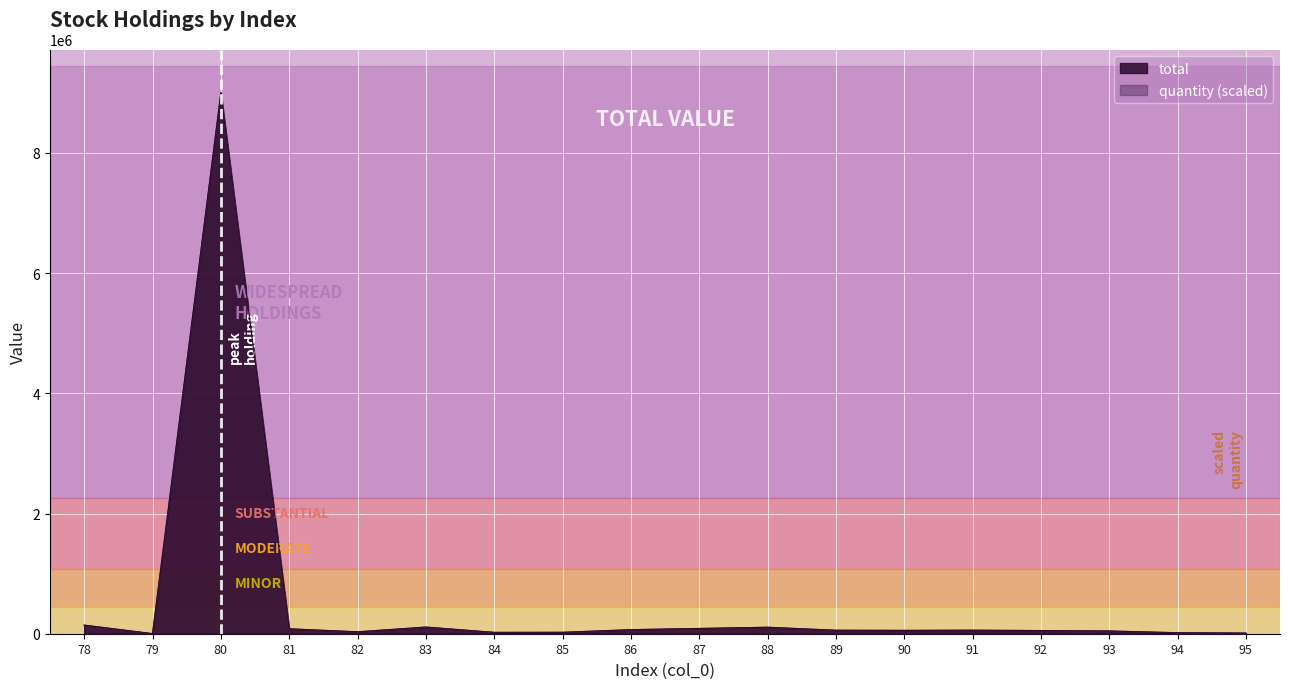

List the series in order of their overall mean, highest first.

total, quantity